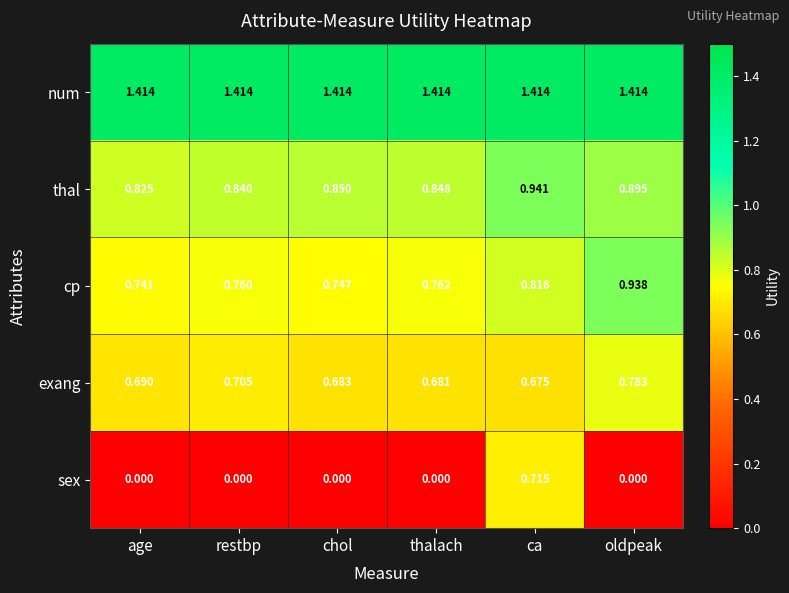

At which label is cp closest to 0?

age